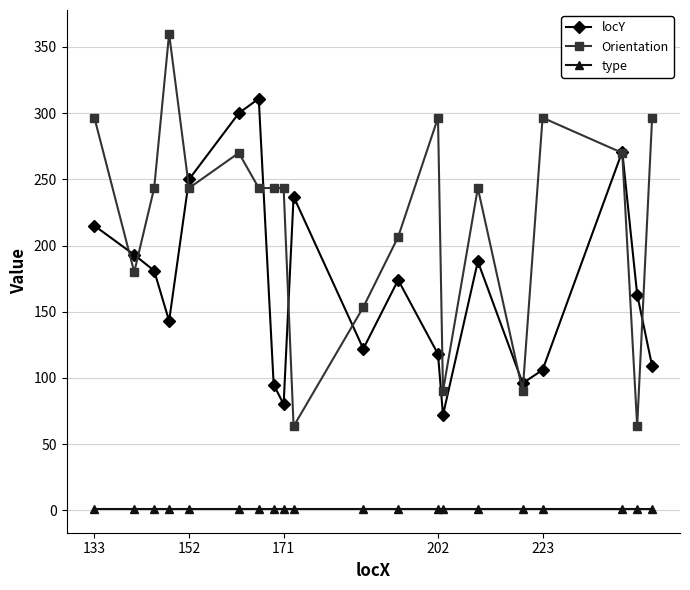

Count the number of categories in the chart.

20